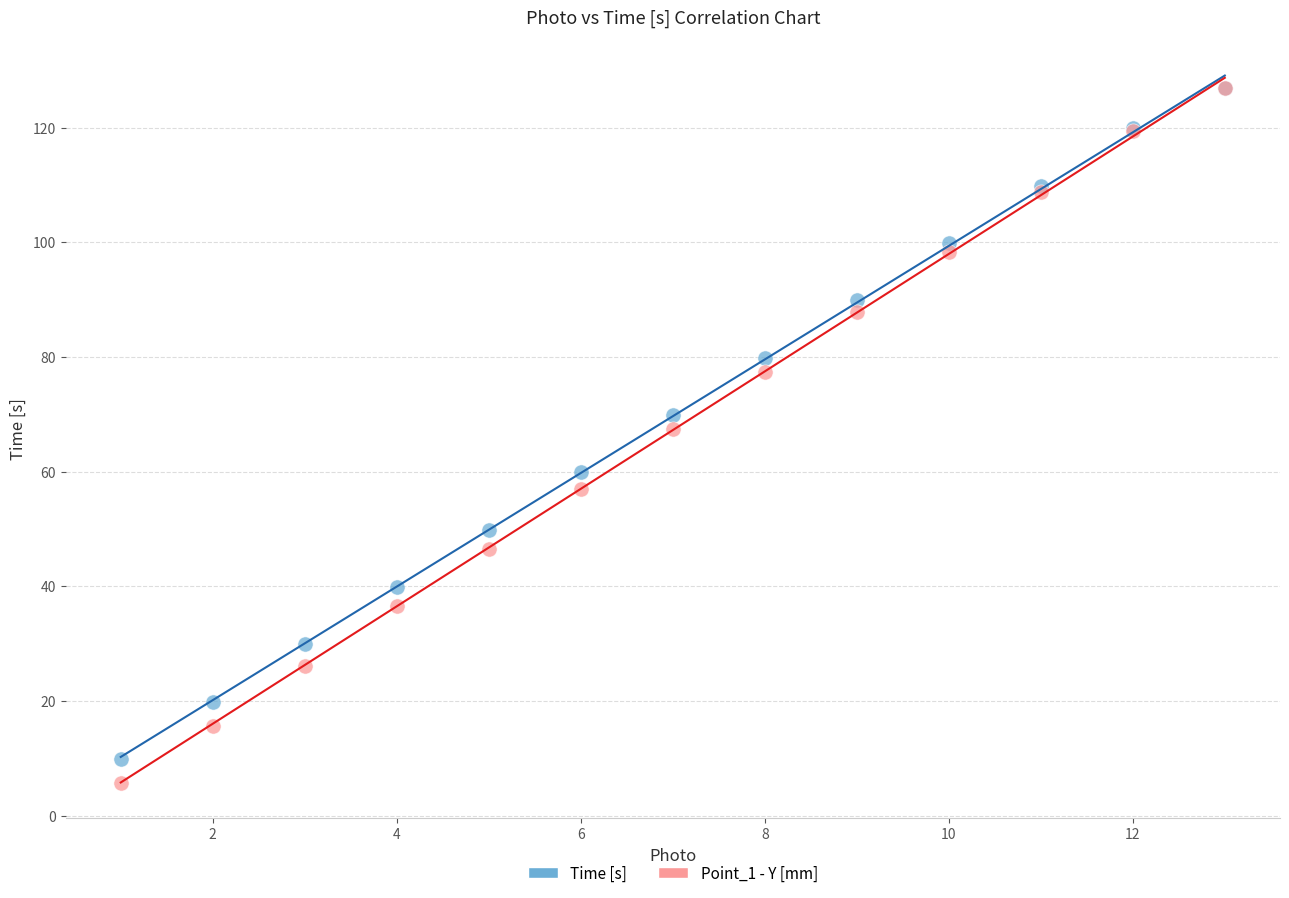

Which series contains the lowest Y value?

Point_1 - Y [mm]